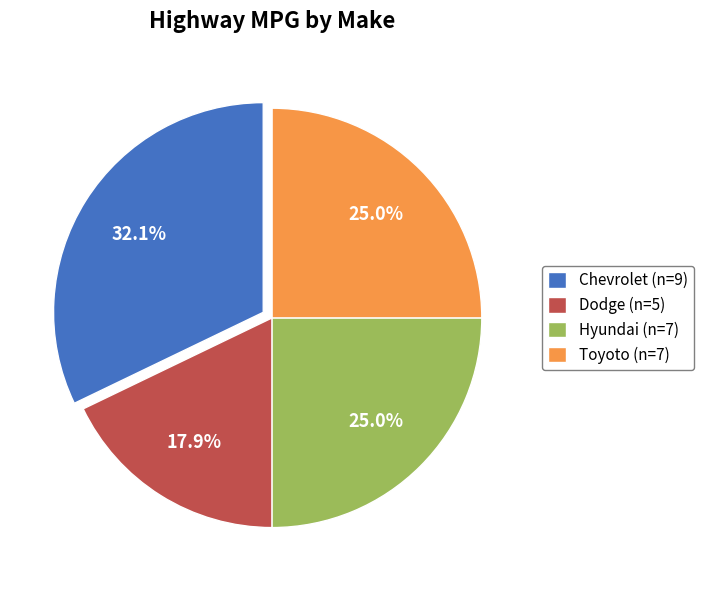

To the nearest percent, what is the difference between the Hyundai (n=7) and Dodge (n=5) slice percentages?

7%